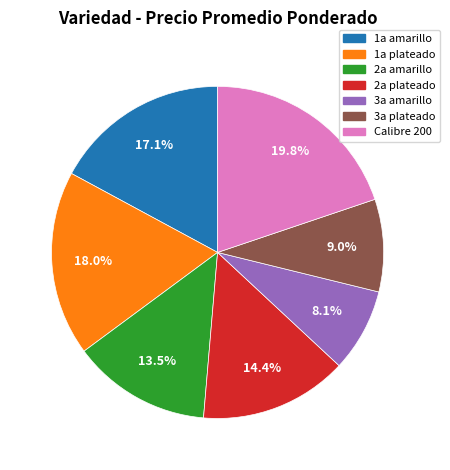

To the nearest percent, what percentage of the pie is 3a amarillo?

8%